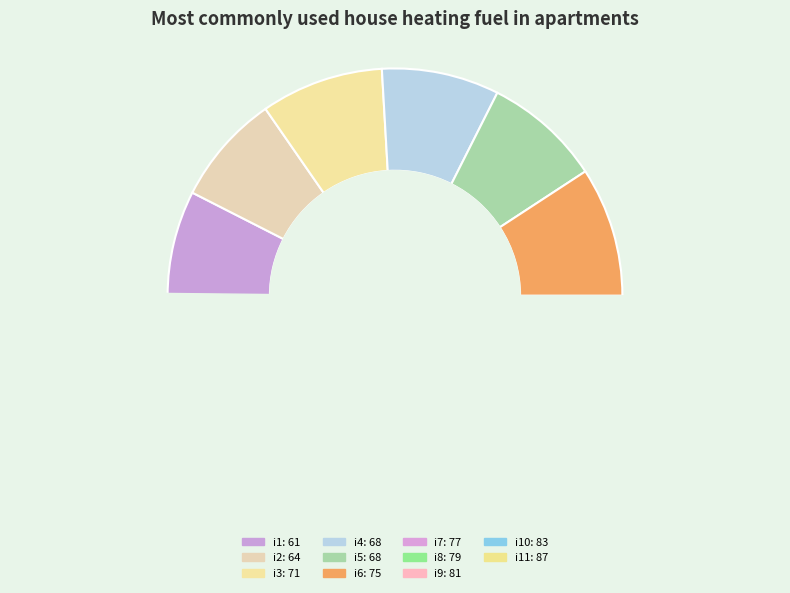

Combined, do i1 and i4 account for over 50%?

No